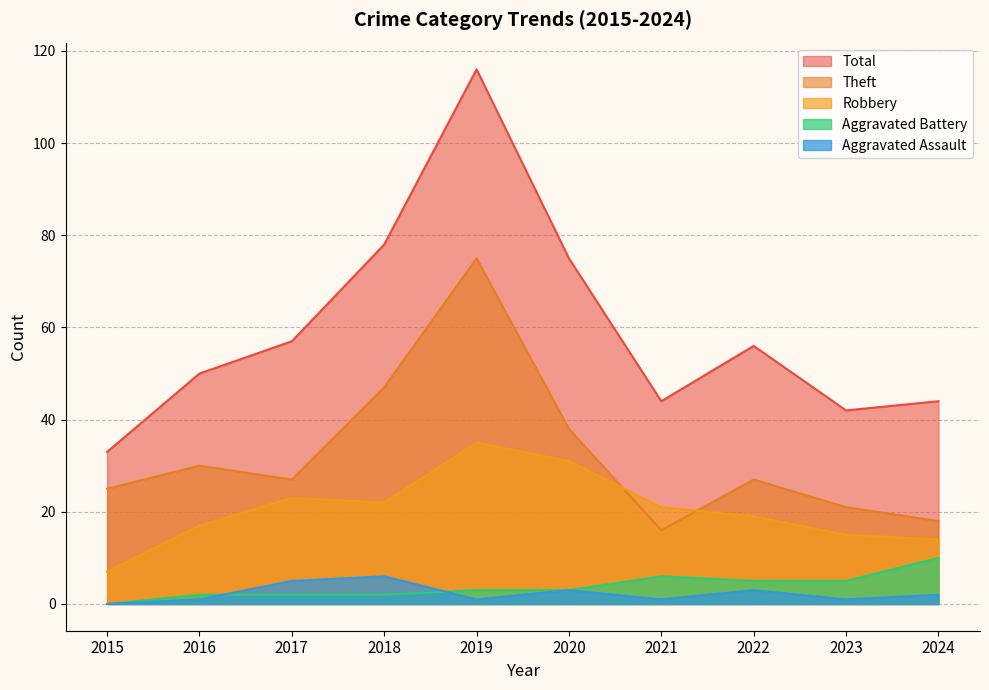

How many interior local valleys does the Total series have?

2